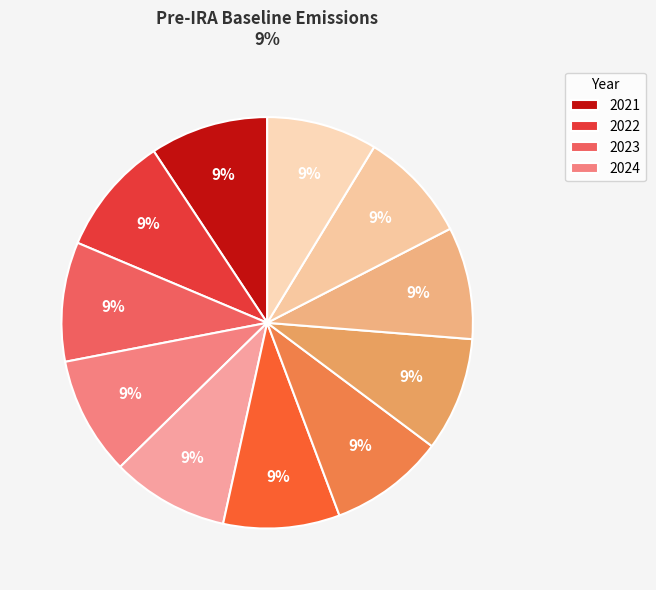

How many slices are in this pie chart?

11